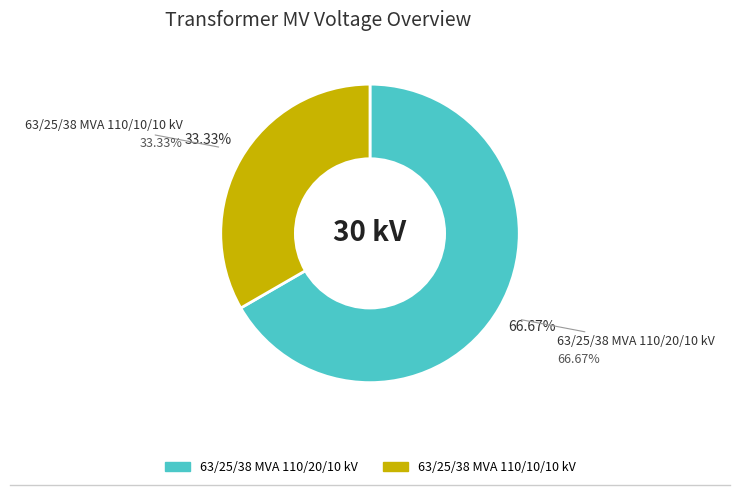

The 63/25/38 MVA 110/20/10 kV slice represents 80% of the pie. True or false?

False